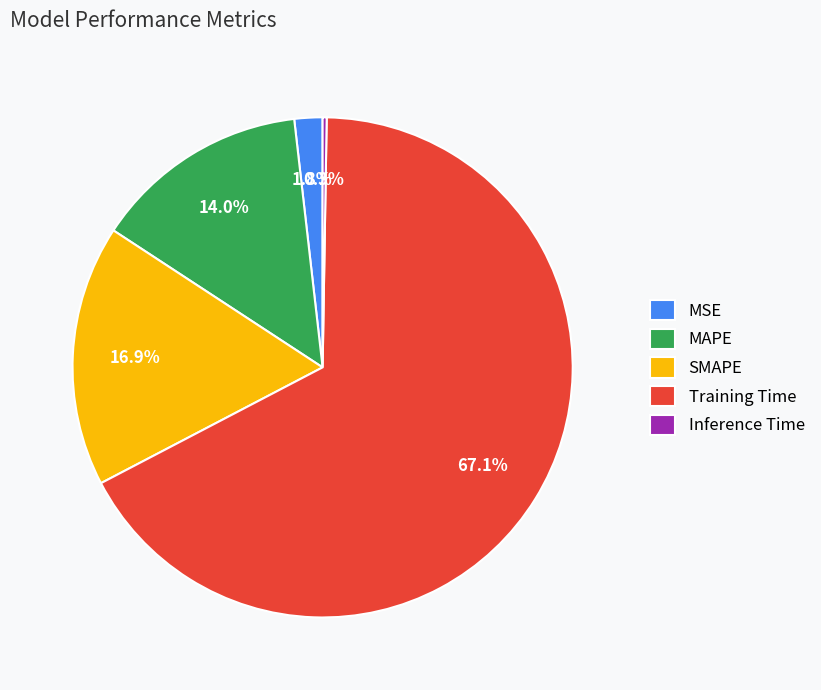

What is the majority slice?

Training Time